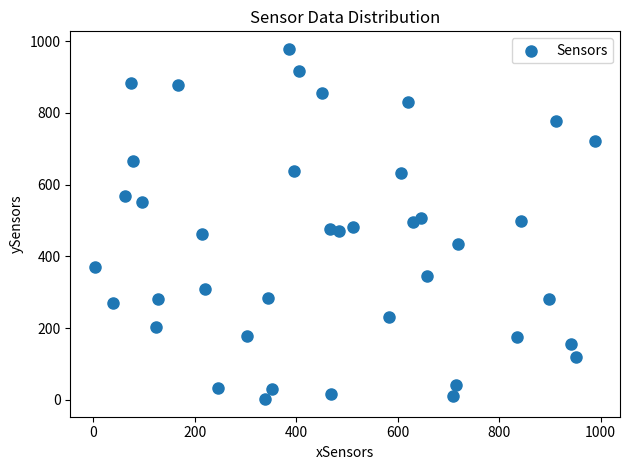

What is the range of Y values (max minus min)?

976.2